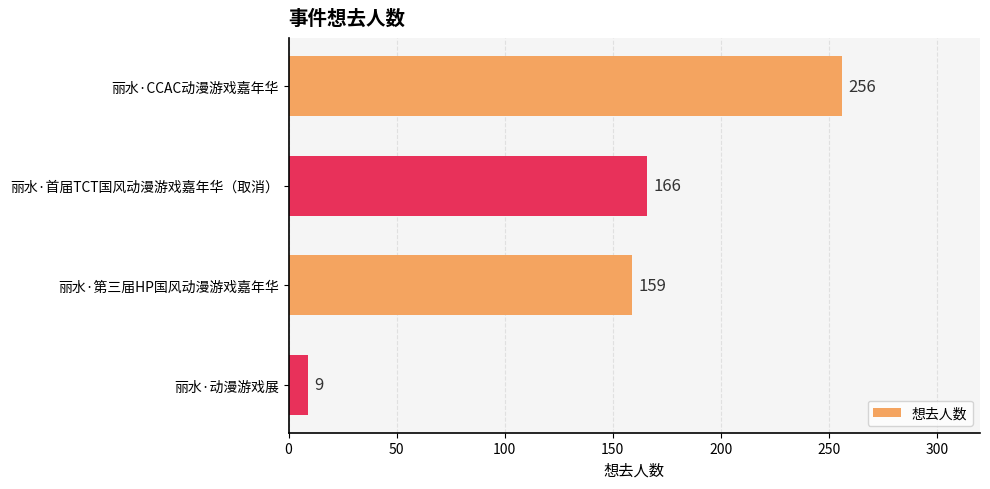

Which label corresponds to the smallest value in the chart?

丽水·动漫游戏展